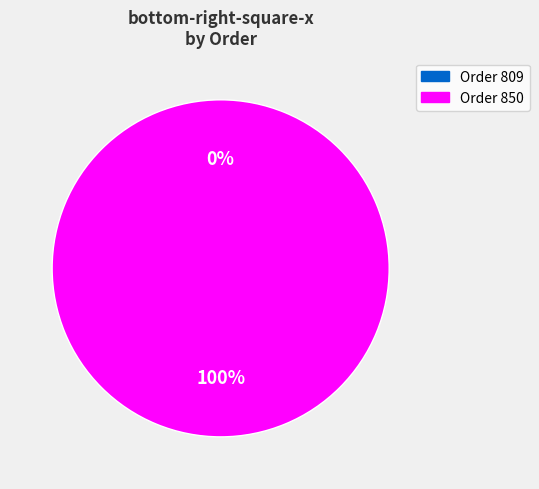

To the nearest percent, what is the difference between the largest and smallest slice percentages?

100%